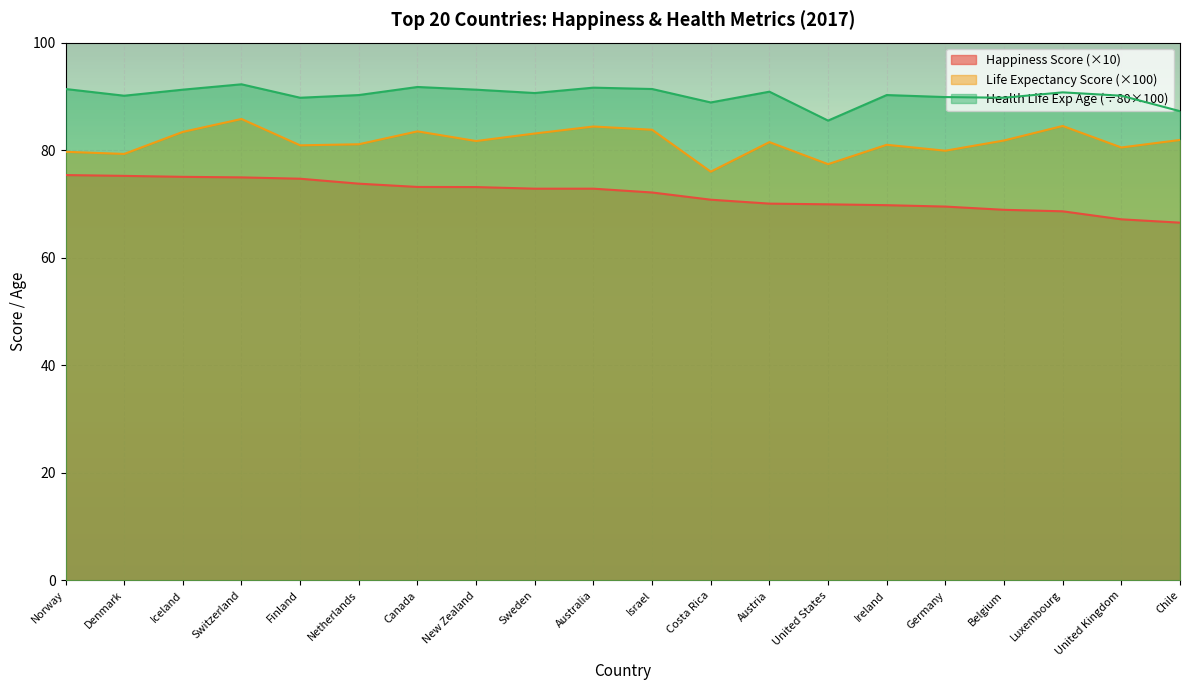

Does the chart display data point markers on the line(s)?

No